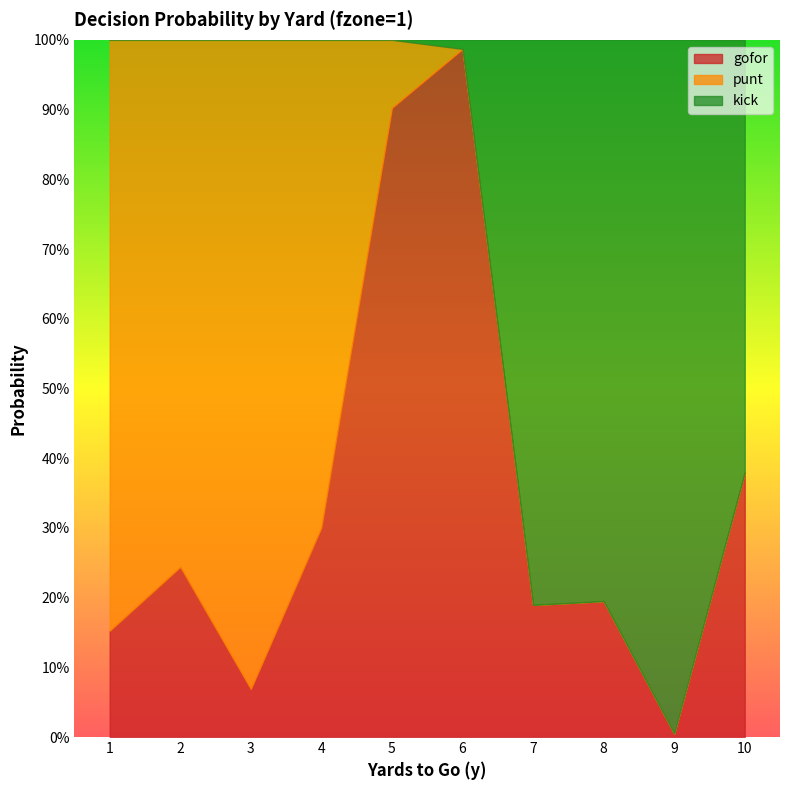

What is the greatest value displayed?

1.0